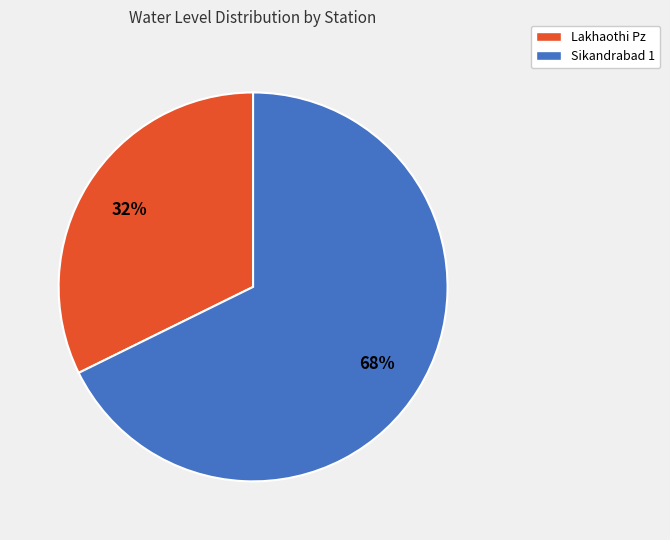

True or false: Sikandrabad 1 accounts for 68% of the total.

True